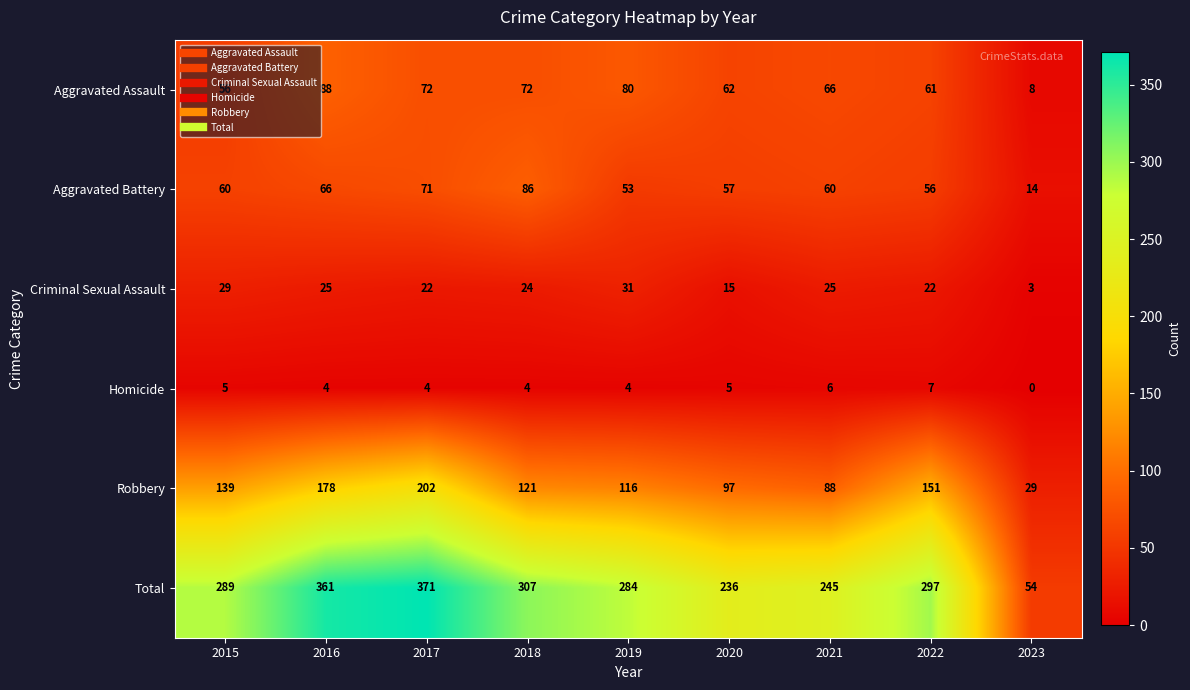

What is the spread (max minus min) of values at 2020?

231